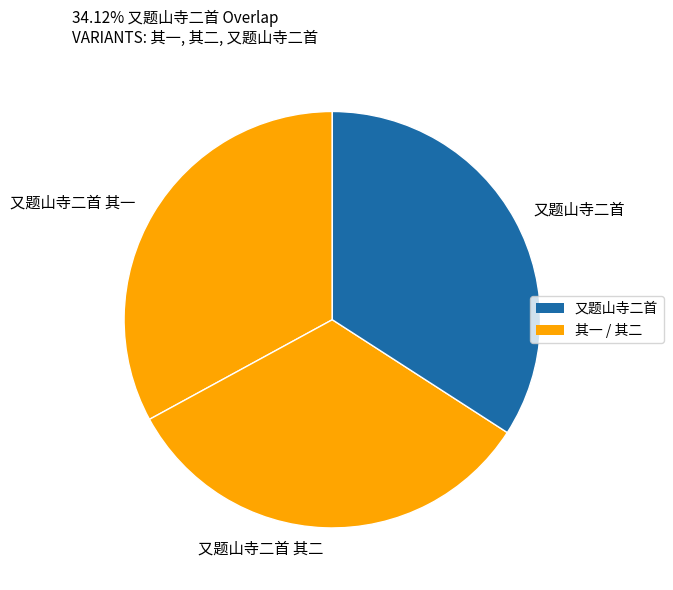

Approximately how many times larger is the value at 又题山寺二首 compared to 又题山寺二首 其二?

1.0